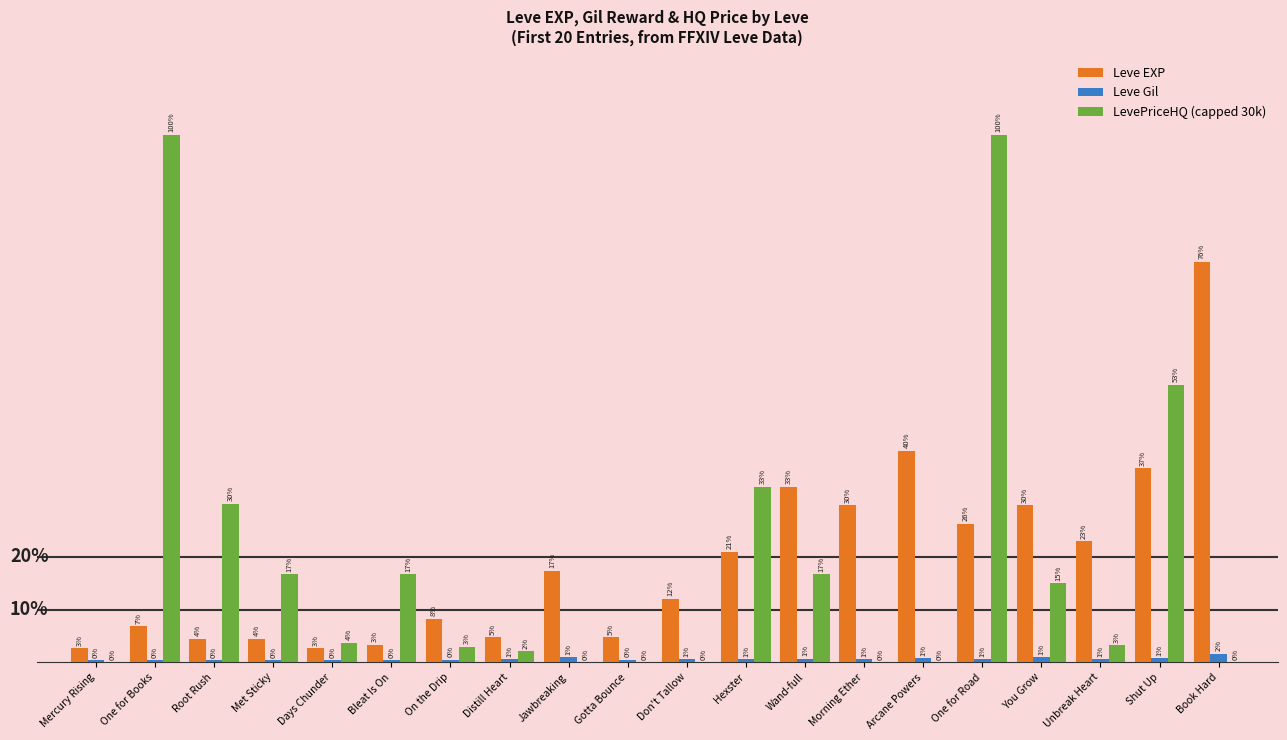

Reading left to right, list all the values displayed in this chart.

Leve EXP: Mercury Rising=800	One for Books=2040	Root Rush=1330	Met Sticky=1330	Days Chunder=800	Bleat Is On=980	On the Drip=2490	Distill Heart=1420	Jawbreaking=5220	Gotta Bounce=1420	Don't Tallow=3600	Hexster=6280	Wand-full=9990	Morning Ether=8930	Arcane Powers=12030	One for Road=7880	You Grow=8930	Unbreak Heart=6880	Shut Up=11040	Book Hard=22790
Leve Gil: Mercury Rising=113	One for Books=114	Root Rush=114	Met Sticky=115	Days Chunder=112	Bleat Is On=112	On the Drip=139	Distill Heart=169	Jawbreaking=293	Gotta Bounce=140	Don't Tallow=170	Hexster=169	Wand-full=191	Morning Ether=169	Arcane Powers=230	One for Road=168	You Grow=284	Unbreak Heart=175	Shut Up=230	Book Hard=468
LevePriceHQ (capped 30k): Mercury Rising=0	One for Books=30000	Root Rush=9000	Met Sticky=4999	Days Chunder=1092	Bleat Is On=5000	On the Drip=897	Distill Heart=624	Jawbreaking=0	Gotta Bounce=0	Don't Tallow=0	Hexster=10000	Wand-full=5000	Morning Ether=0	Arcane Powers=0	One for Road=30000	You Grow=4501	Unbreak Heart=966	Shut Up=15789	Book Hard=0